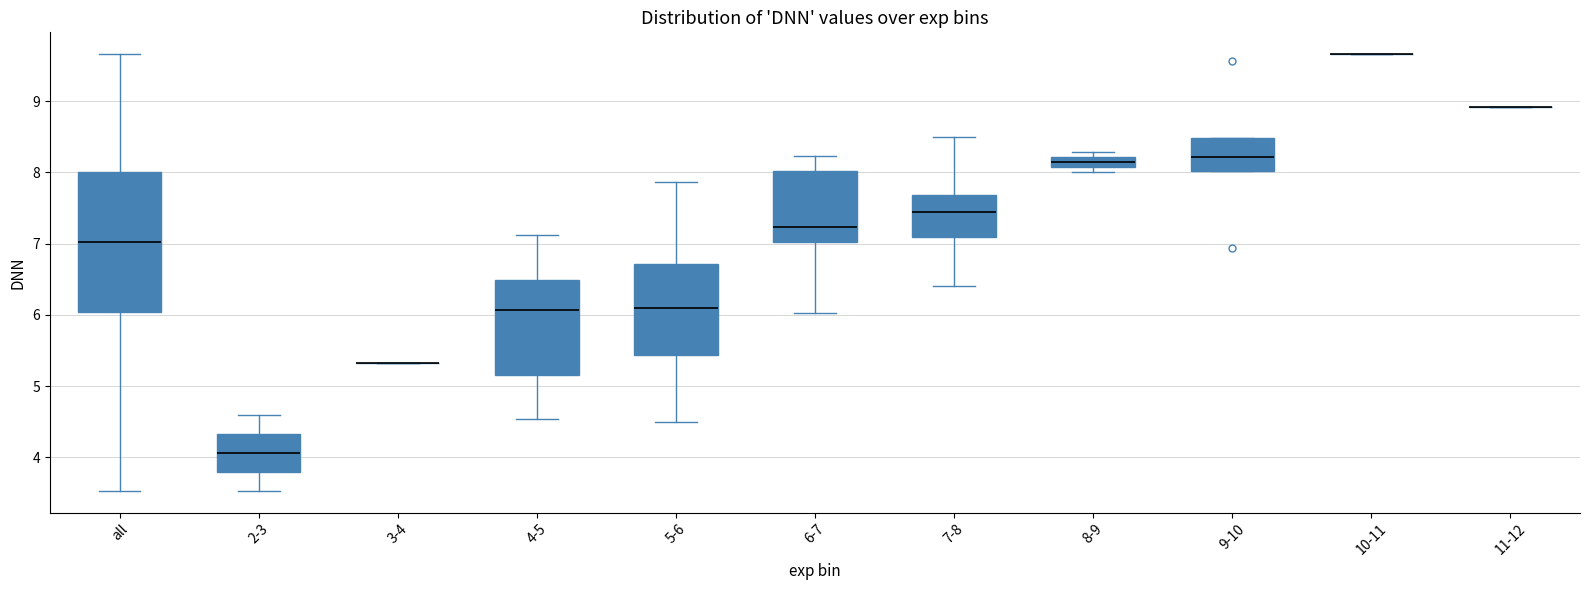

Comparing the boxes themselves (not the whiskers), which one is the tallest?

all